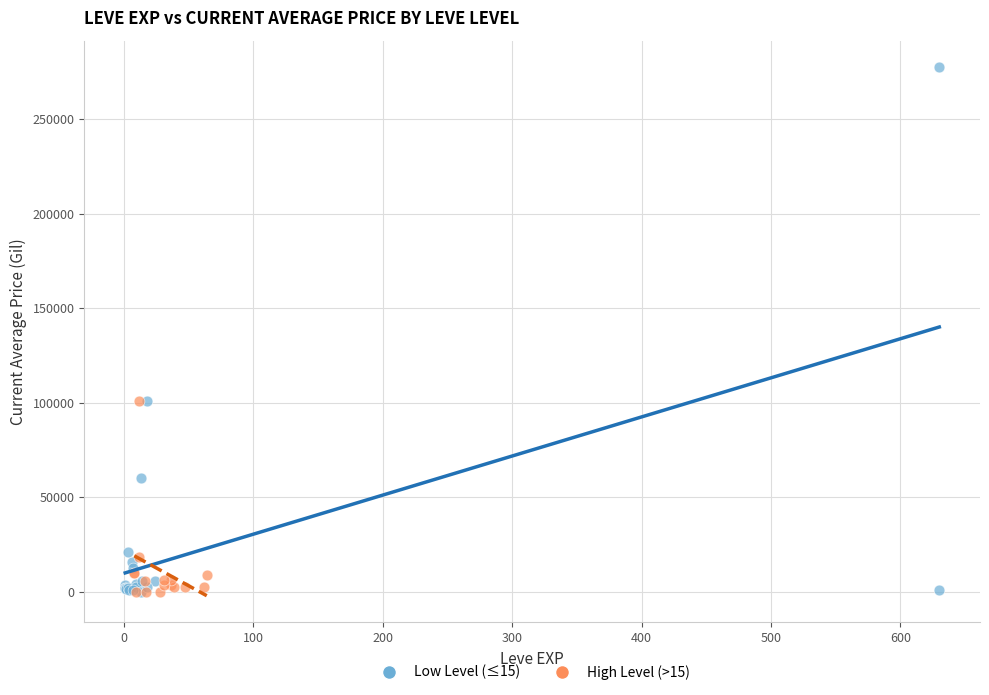

Which series reaches the maximum Y coordinate?

Low Level (≤15)